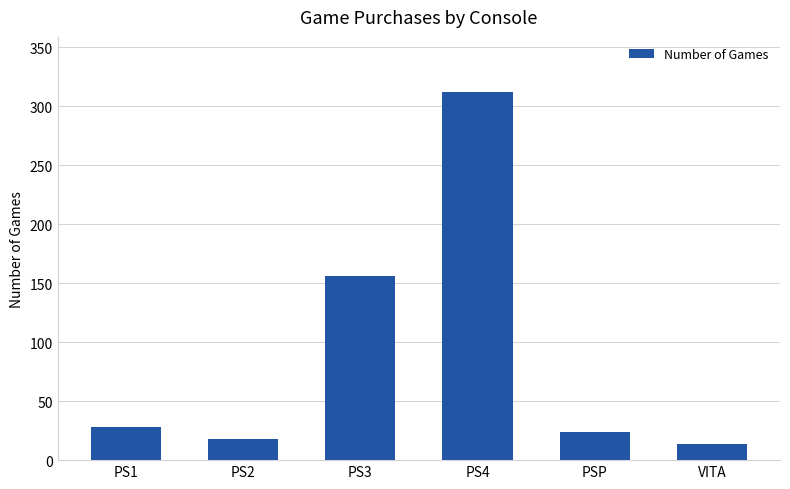

The chart shows a value of 156 at PS3. True or false?

True